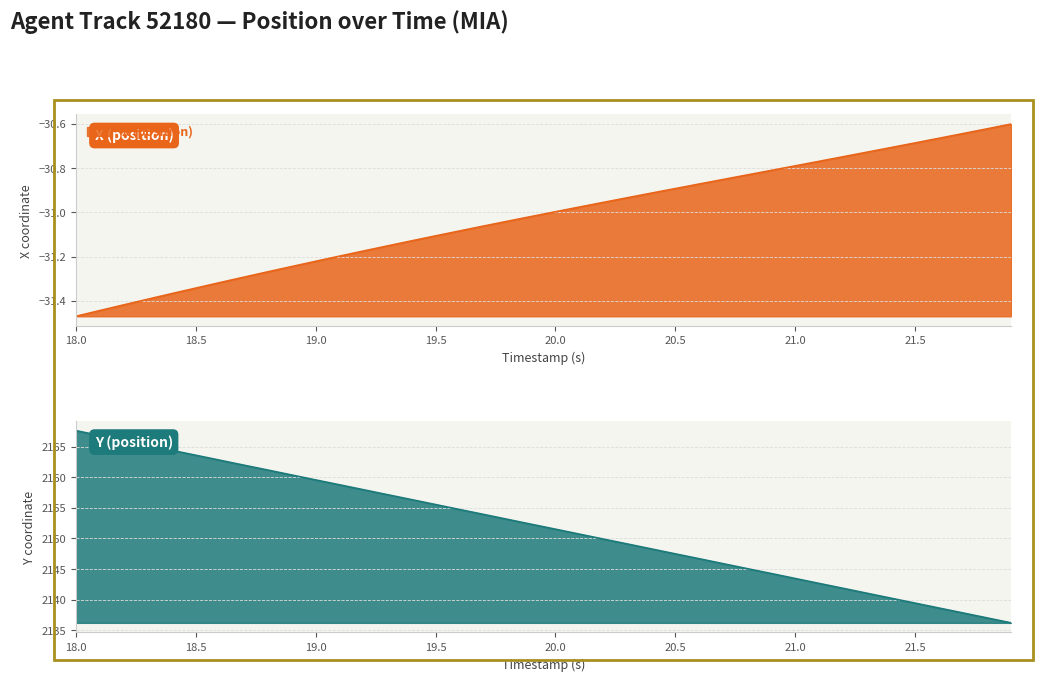

At which category is the sum across all series the highest?

18.0